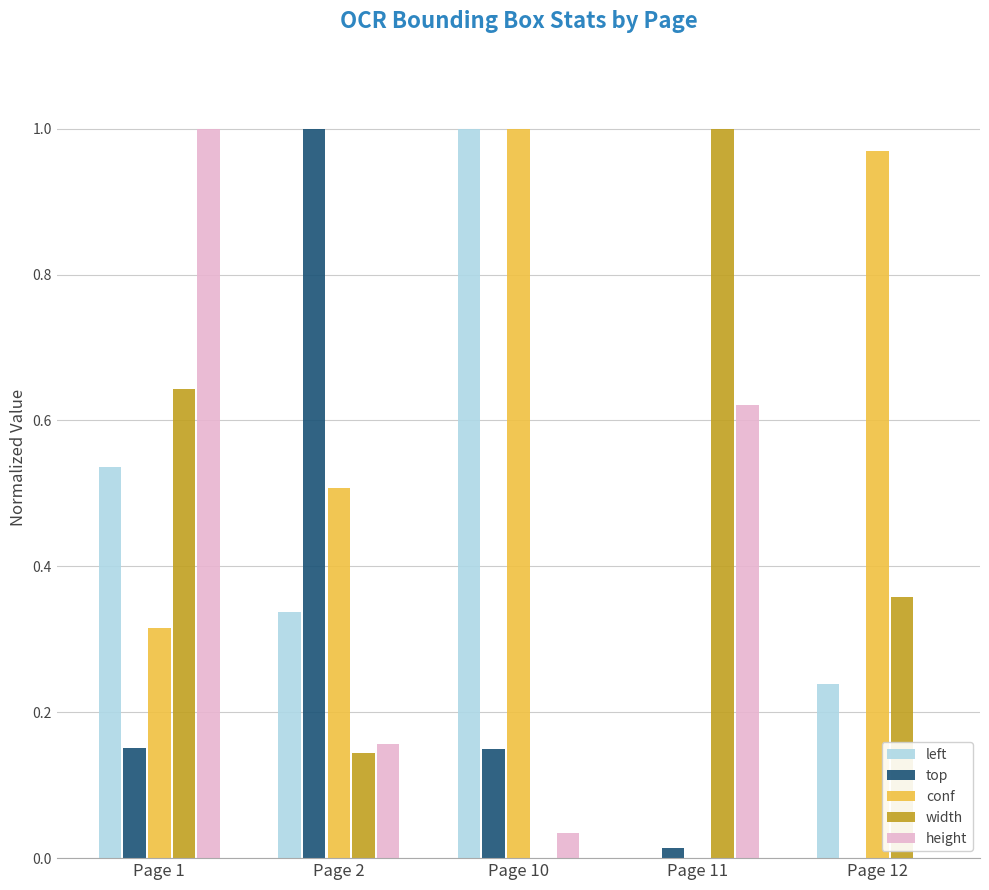

Which series changed the most between Page 11 and Page 12?

conf